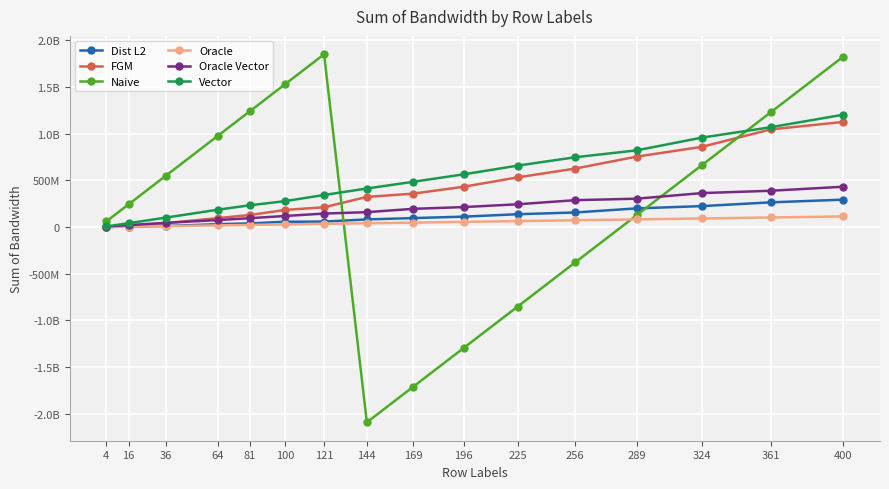

The value of Vector at 289 is 822200600. True or false?

True